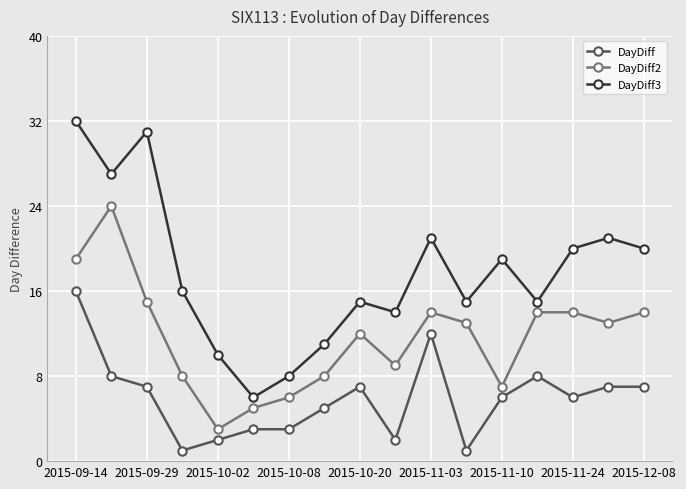

True or false: DayDiff3 has more than 0 interior local peaks.

True